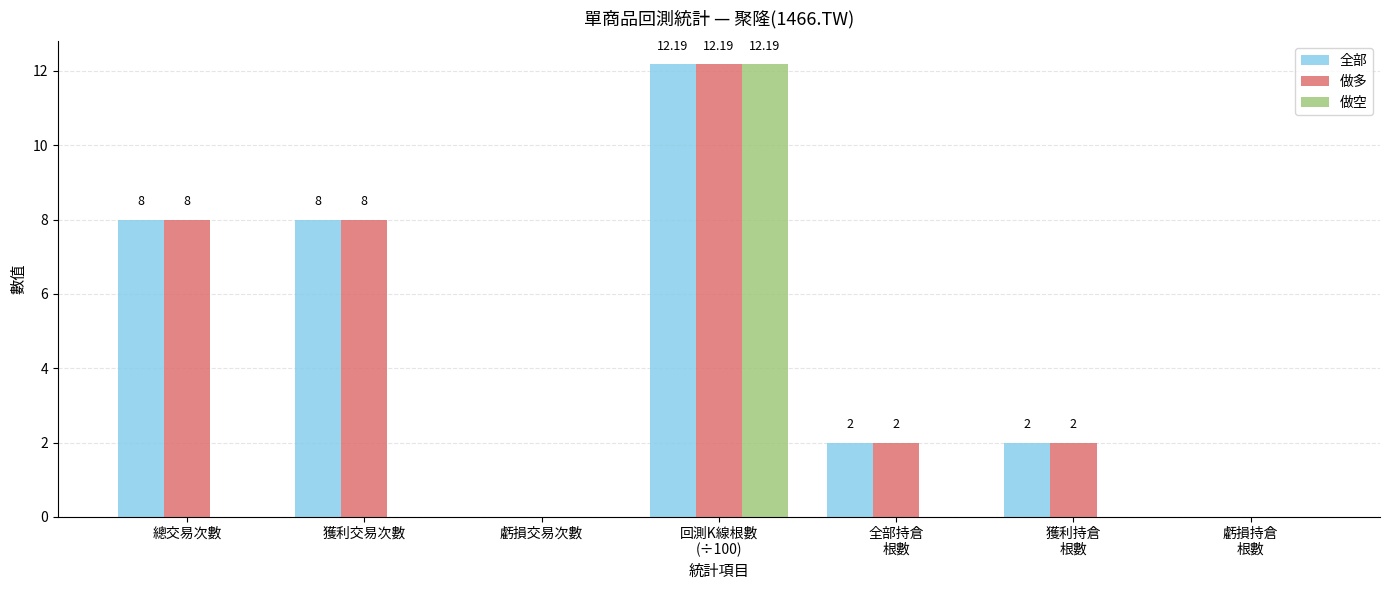

Reading left to right, extract all data points from this chart.

全部: 8.0	8.0	0.0	12.2	2.0	2.0	0.0
做多: 8.0	8.0	0.0	12.2	2.0	2.0	0.0
做空: 0.0	0.0	0.0	12.2	0.0	0.0	0.0